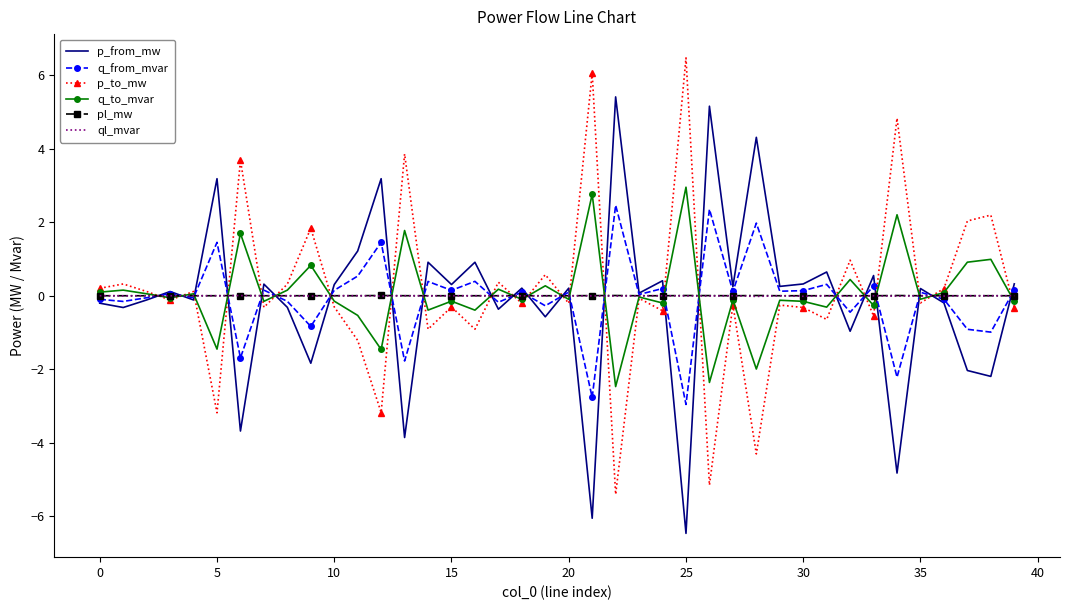

What is the maximum value shown in the chart?

6.5